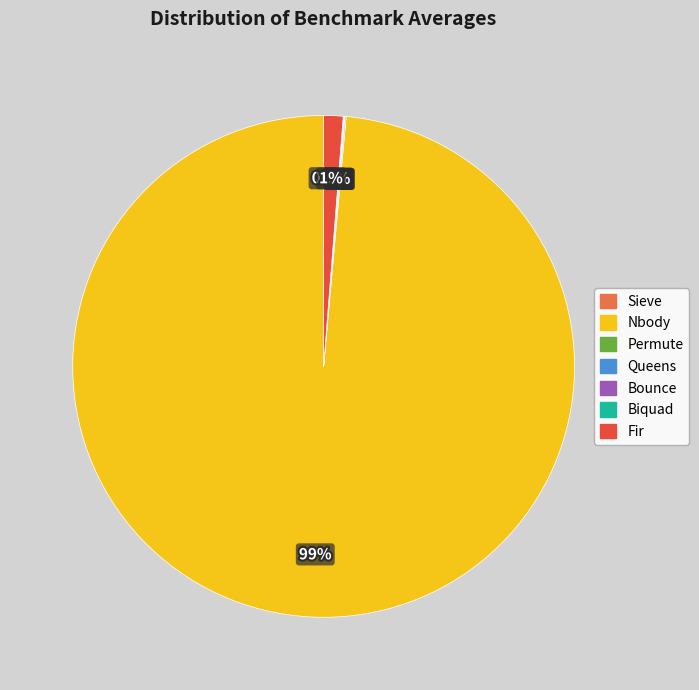

What percentage is the Nbody slice, to the nearest percent?

99%